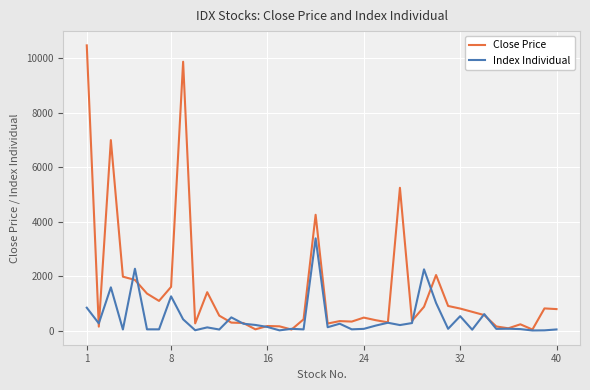

What is the minimum value for Index Individual?

16.0